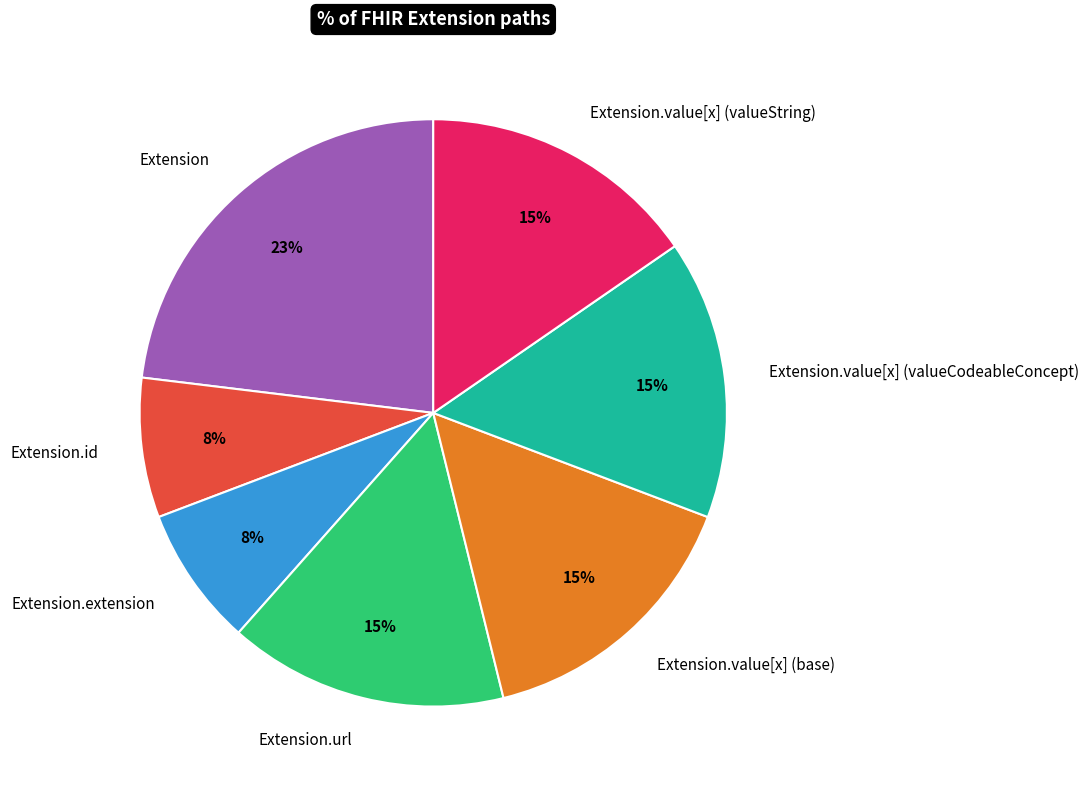

Do Extension.extension and Extension.id together represent more than half of the pie?

No